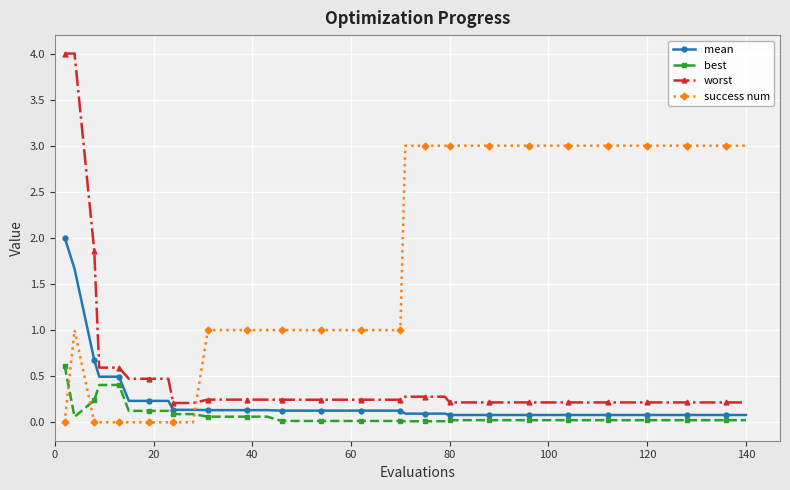

True or false: best and worst intersect in this chart.

False